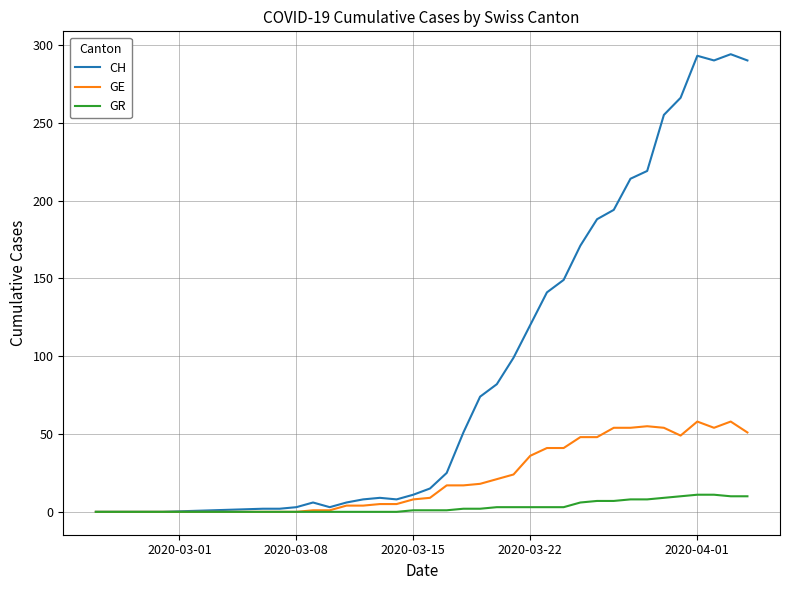

Which series has the largest total across all categories?

CH